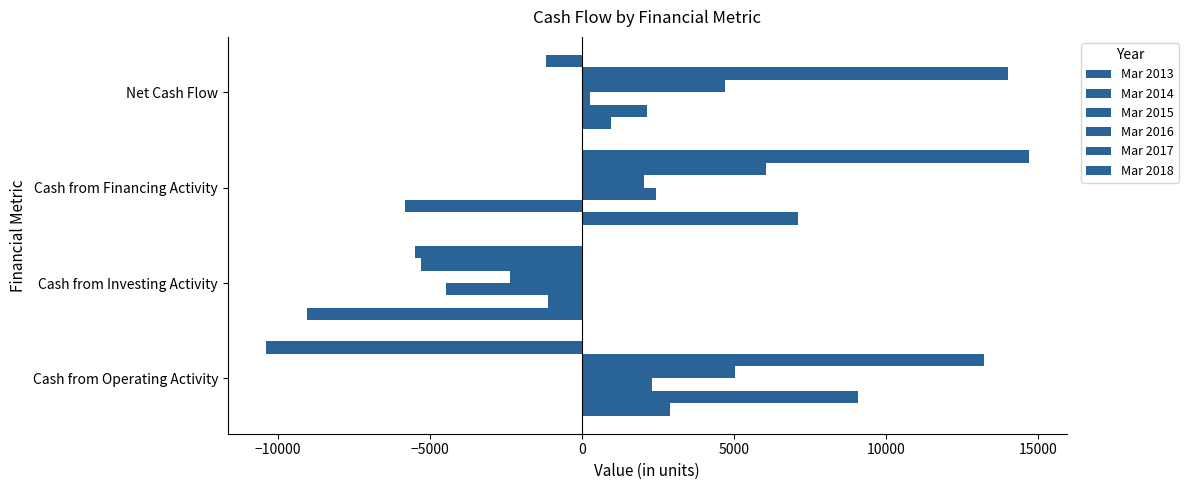

How many distinct data groups are displayed?

6